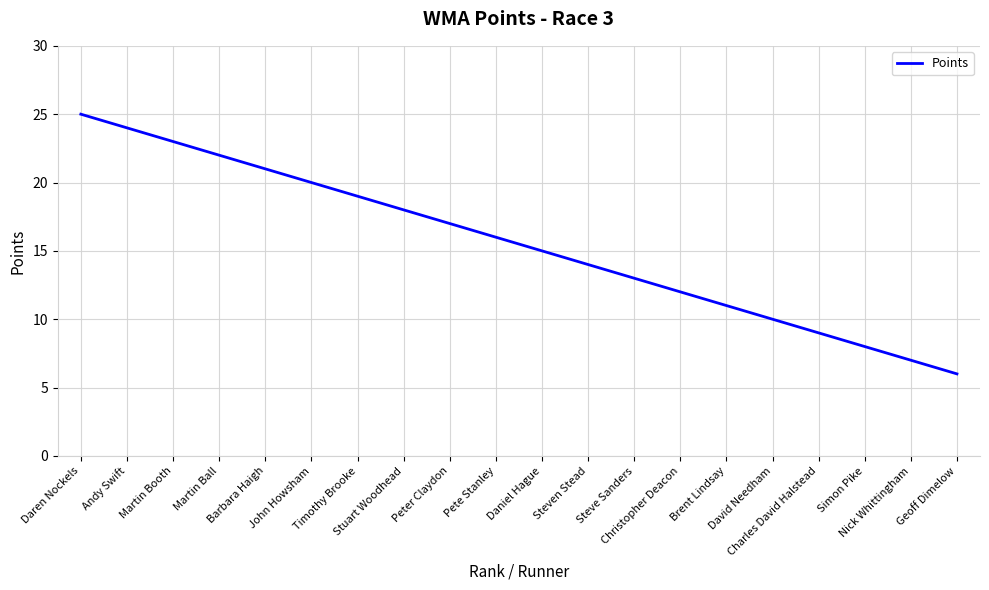

Which has a higher value, Martin Ball or Stuart Woodhead?

Martin Ball